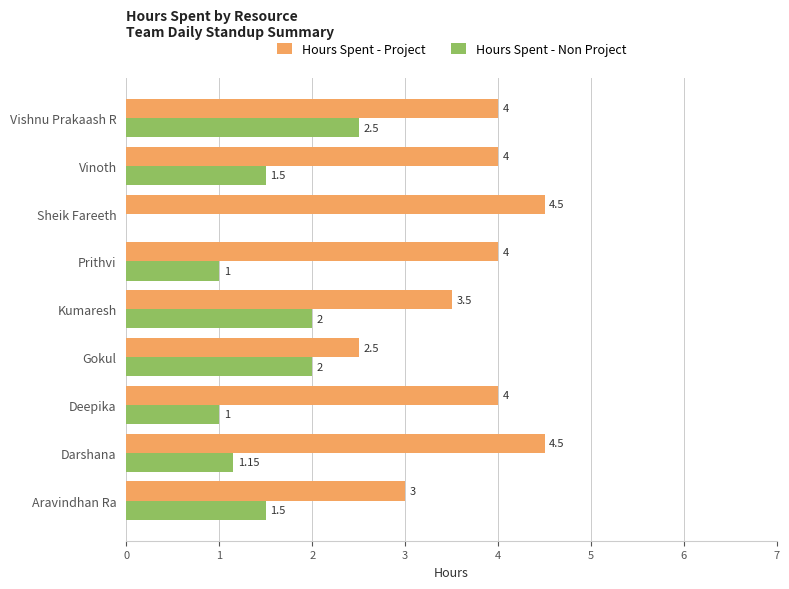

Is the value of Hours Spent - Project at Vinoth greater than the value of Hours Spent - Non Project at Gokul?

Yes